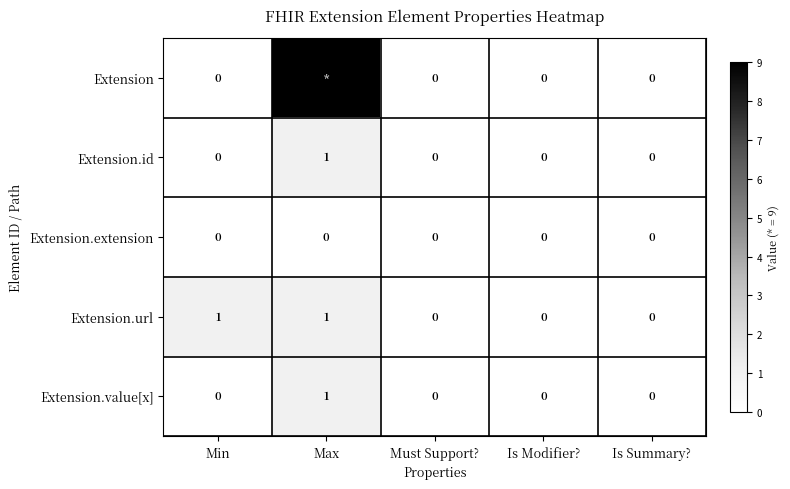

The Extension.value[x] series shows 1 at Is Modifier?. True or false?

False